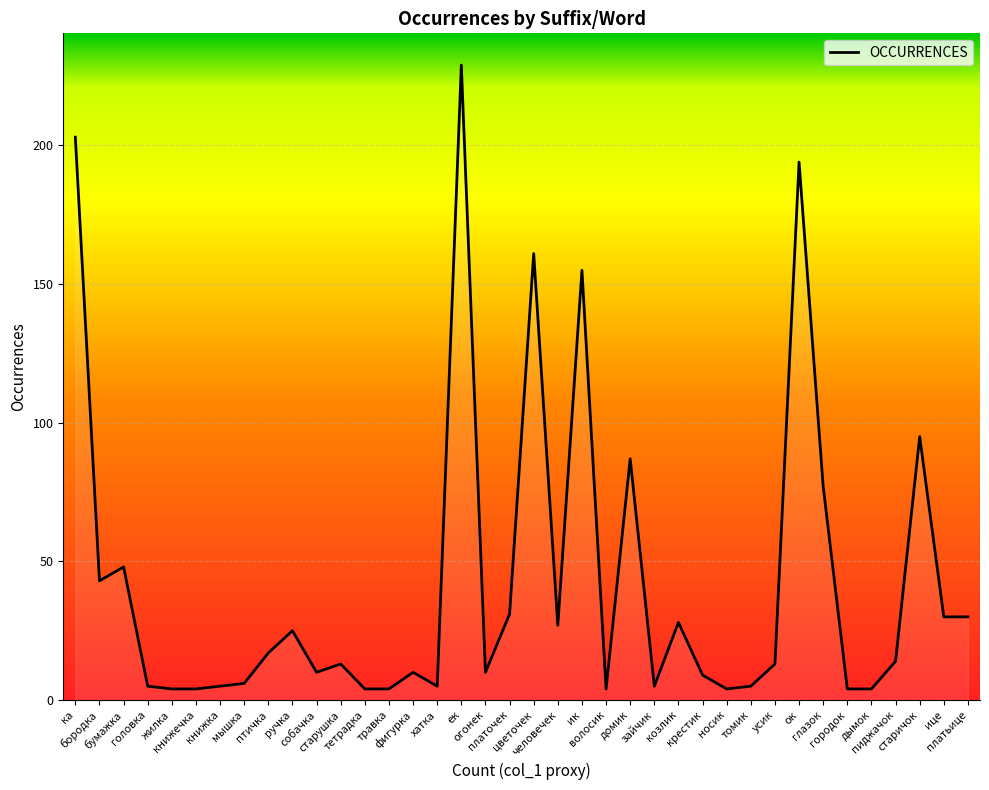

What is the maximum value shown in the chart?

229